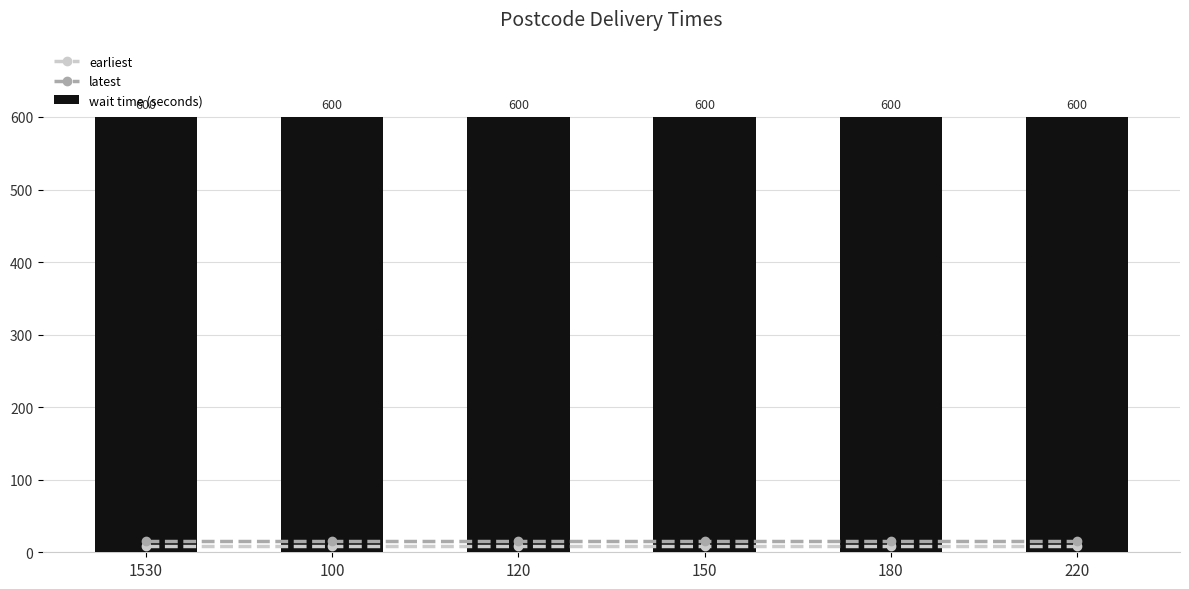

Reading left to right, transcribe all the data shown in this chart.

earliest: 1530=9	100=9	120=9	150=9	180=9	220=9
latest: 1530=16	100=16	120=16	150=16	180=16	220=16
wait time (seconds): 1530=600	100=600	120=600	150=600	180=600	220=600